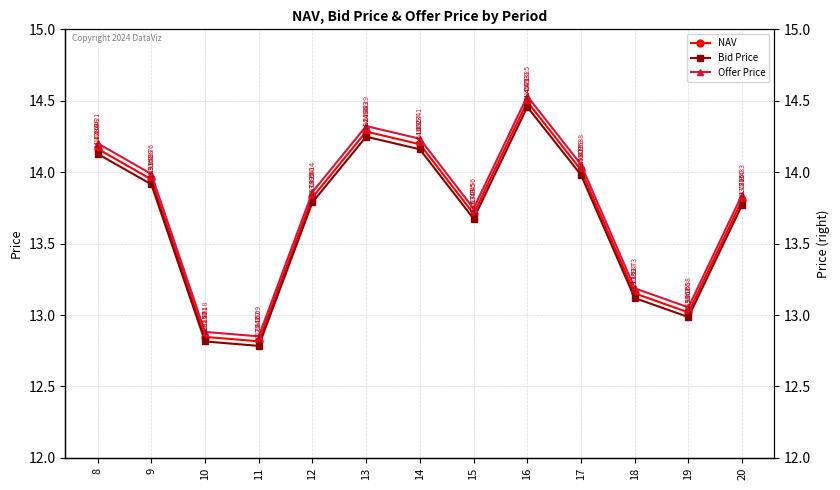

At how many categories does at least one series exceed 14?

5